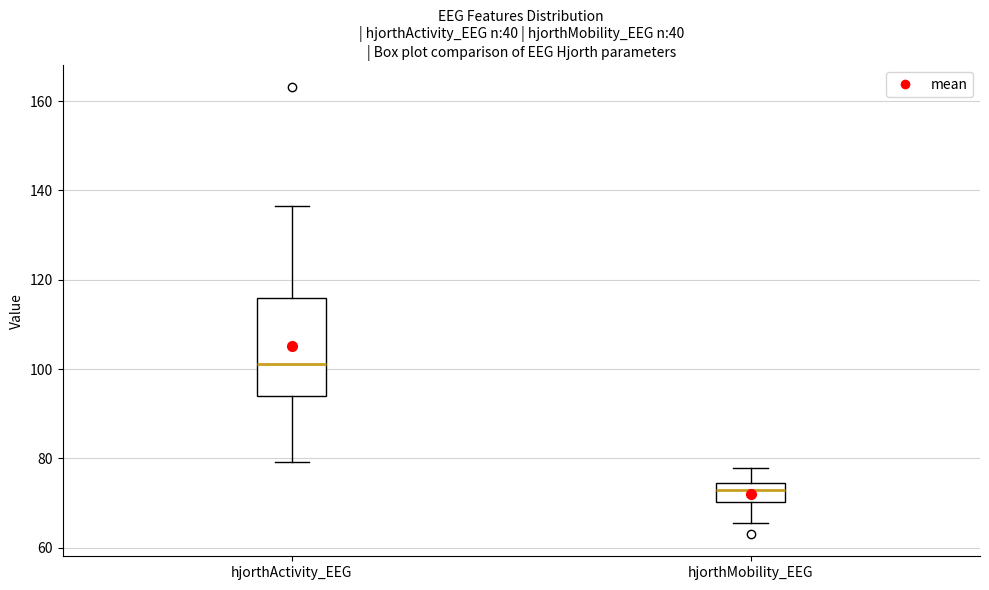

Which box is the tallest, from its lower edge to its upper edge?

hjorthActivity_EEG